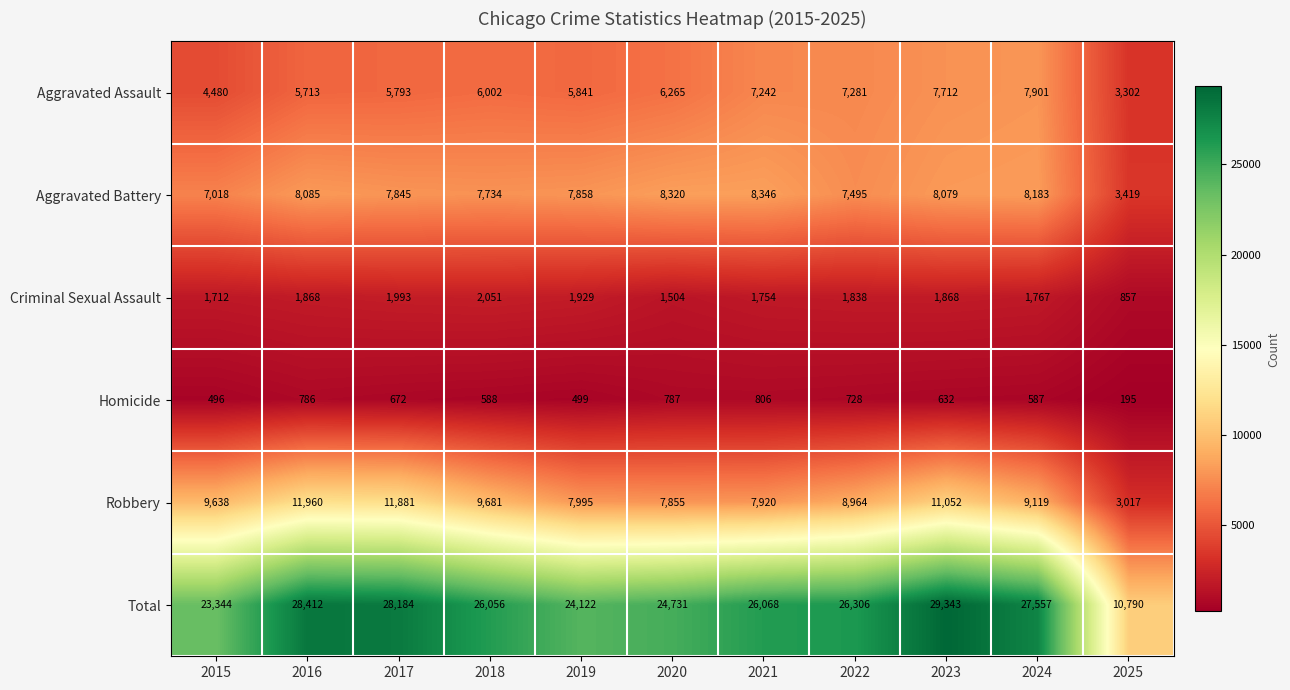

Rank the series at 2025 from highest to lowest value.

Total, Aggravated Battery, Aggravated Assault, Robbery, Criminal Sexual Assault, Homicide